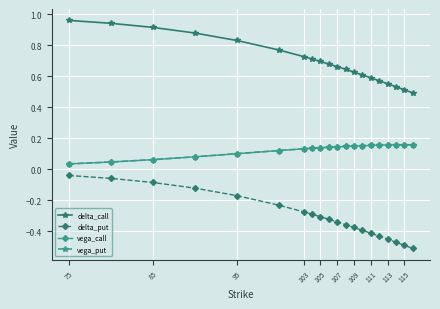

What are all the series names shown in the legend?

delta_call, delta_put, vega_call, vega_put